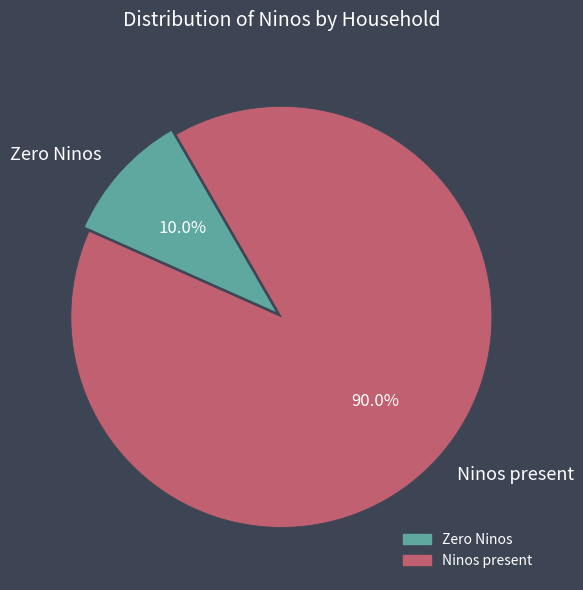

Count the number of slices in the pie.

2